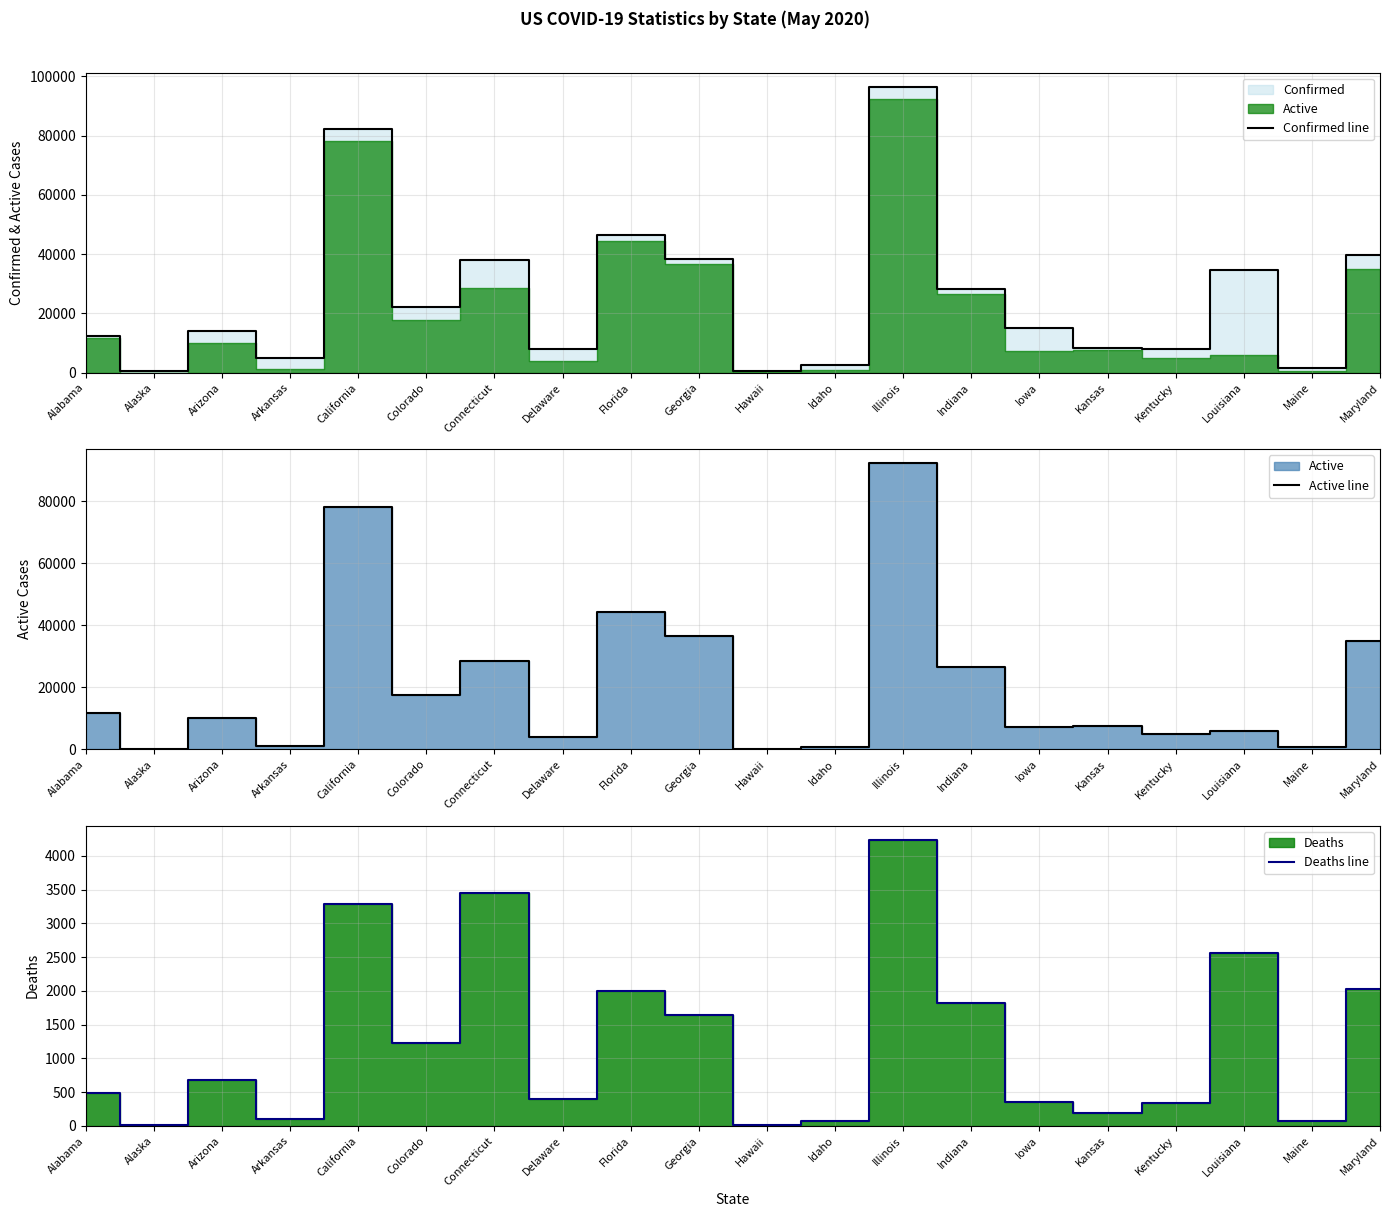

List the labels in order of Confirmed line value, largest first.

Illinois, California, Florida, Maryland, Georgia, Connecticut, Louisiana, Indiana, Colorado, Iowa, Arizona, Alabama, Kansas, Kentucky, Delaware, Arkansas, Idaho, Maine, Hawaii, Alaska